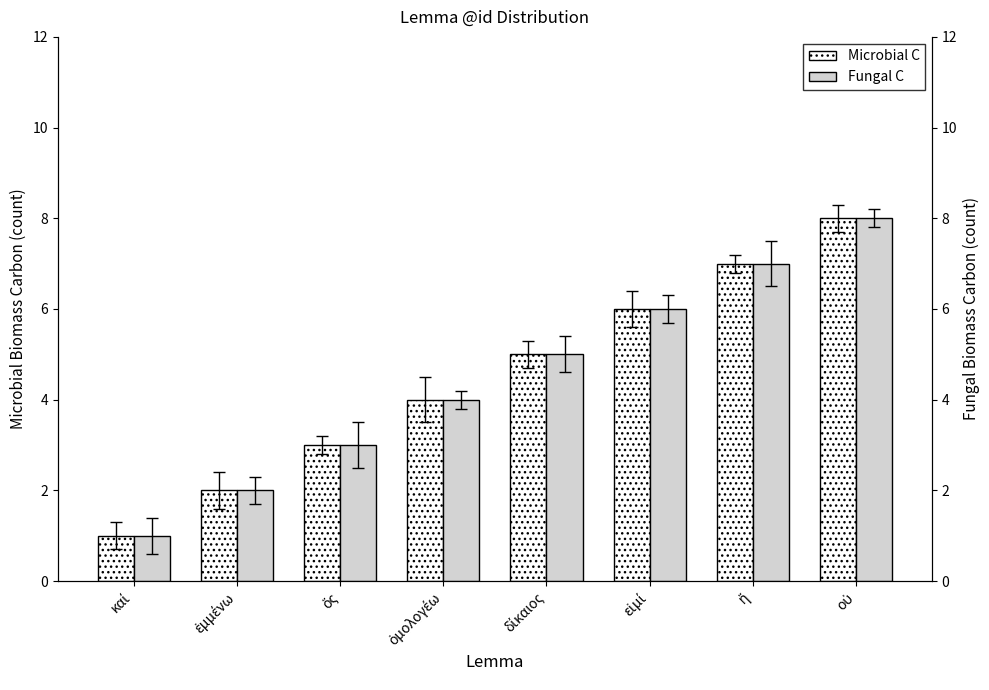

Which series has the widest spread of values?

Microbial C